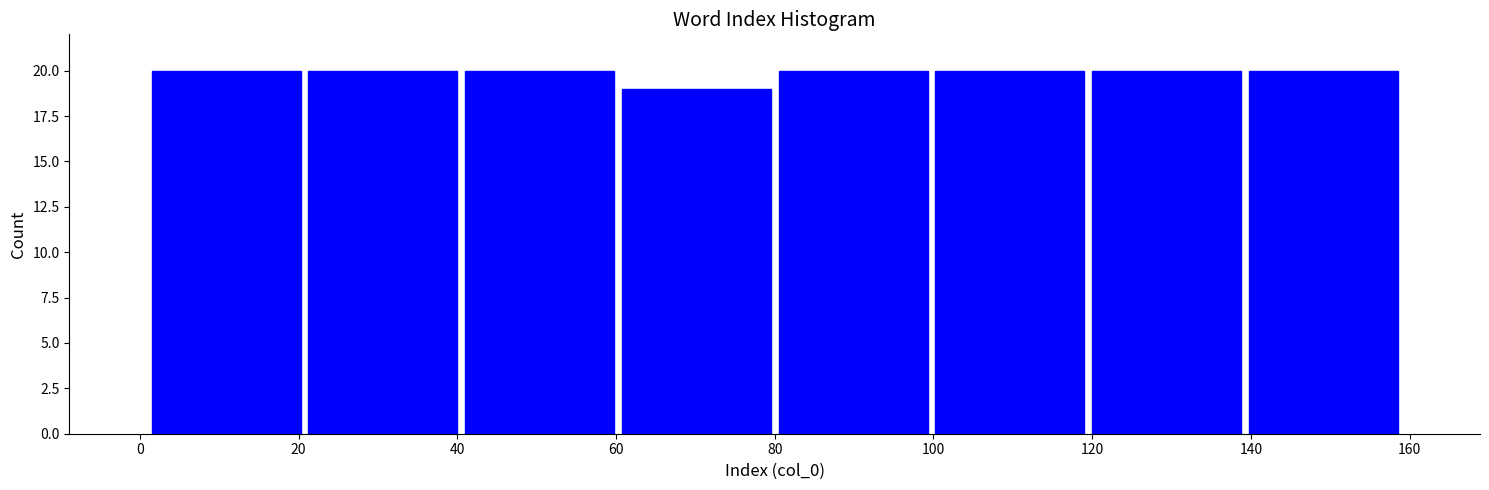

Reading left to right, transcribe this chart: for each bar, give the range it covers on the x-axis and its height. Neither the bar edges nor the heights are printed on the chart, so give them approximately, as read against the axes.

2 to 20: 20
20 to 40: 20
40 to 60: 20
60 to 80: 19
80 to 100: 20
100 to 120: 20
120 to 140: 20
140 to 160: 20